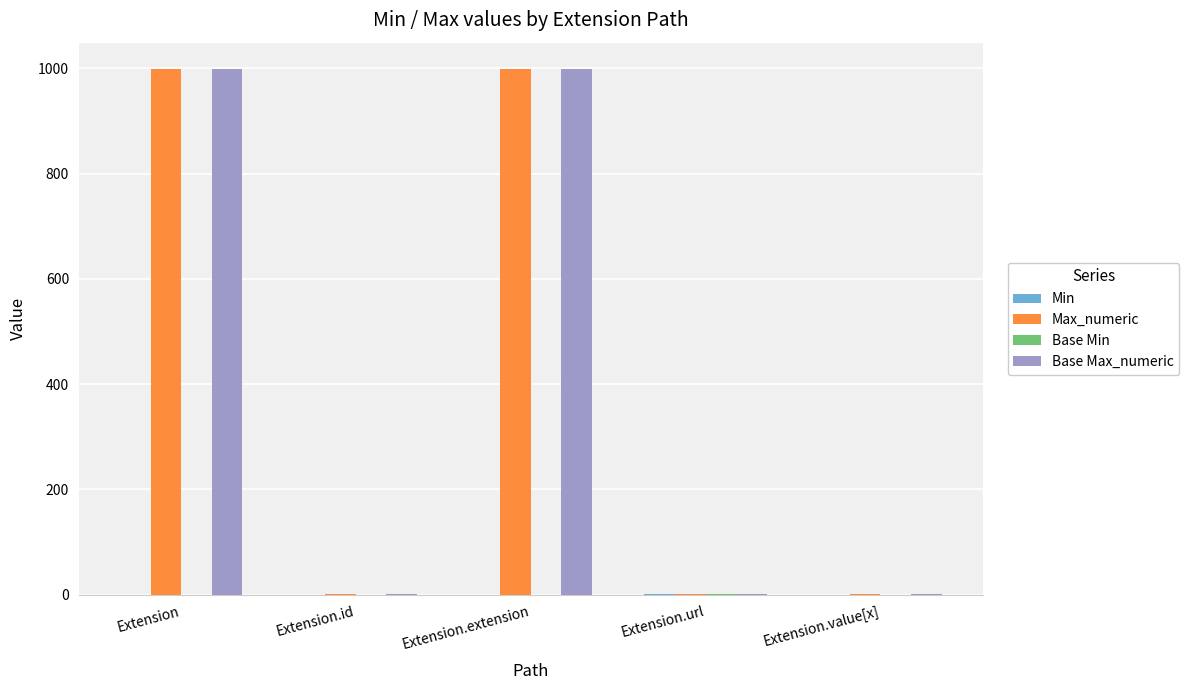

What is the total value across all series at Extension?

1998